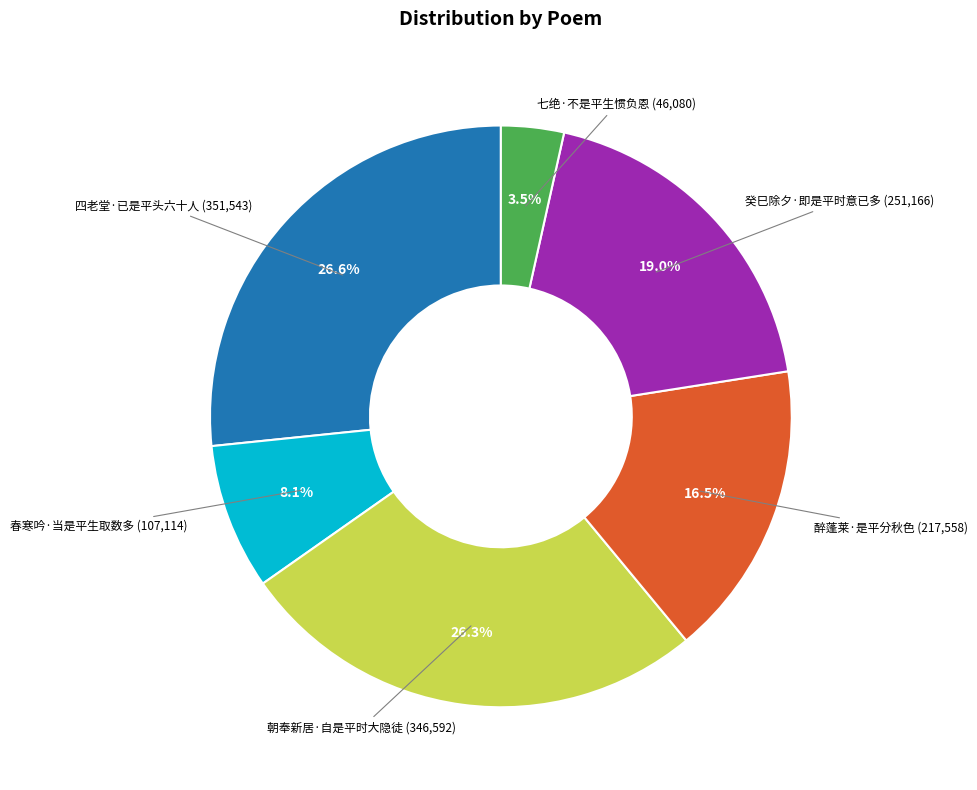

Which category has the smallest portion of the pie?

七绝·不是平生惯负恩